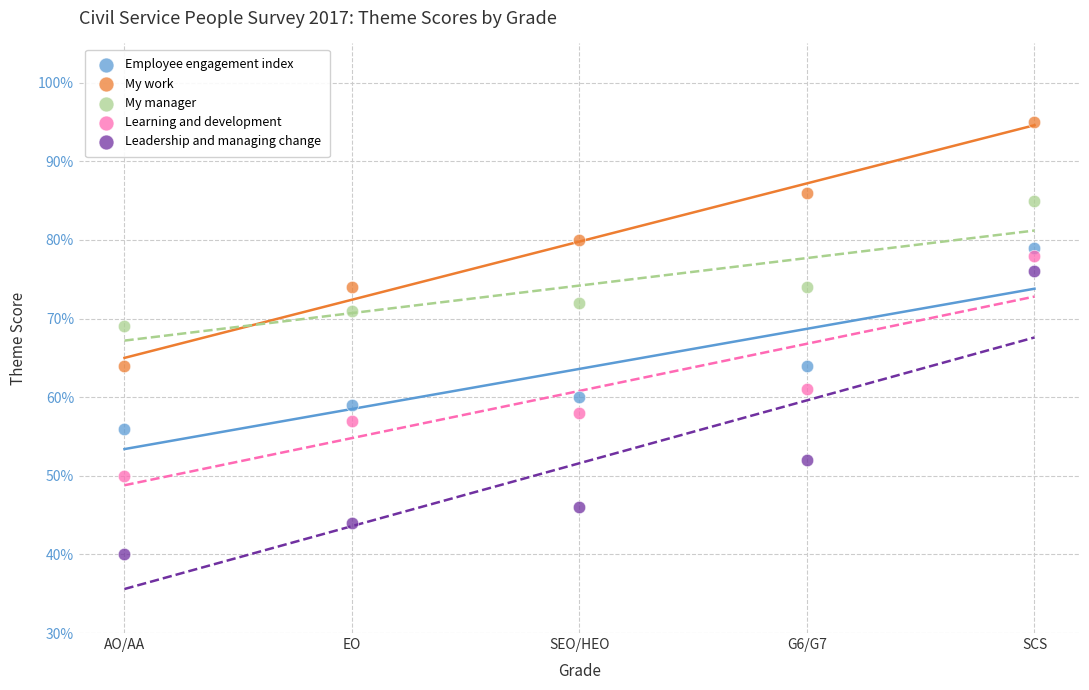

Which series has the largest Y range (max minus min)?

Leadership and managing change